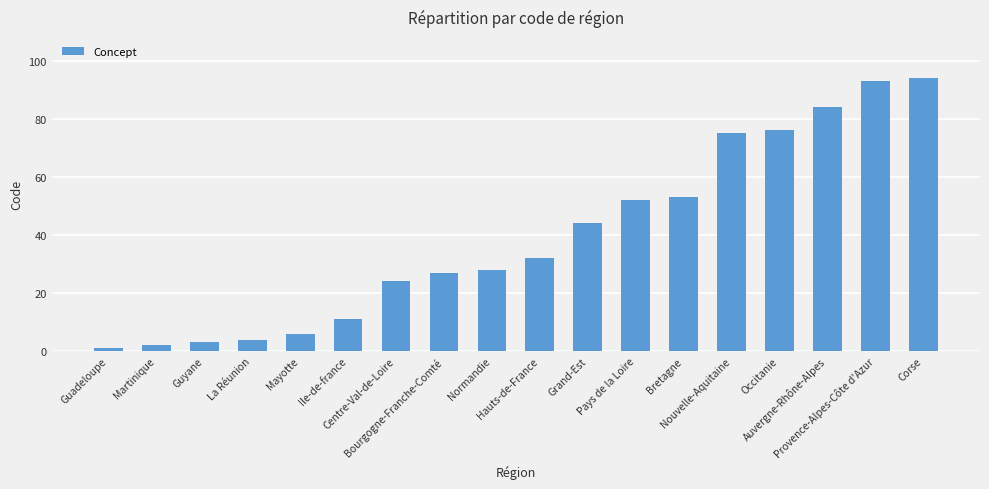

List the labels in order of value, largest first.

Corse, Provence-Alpes-Côte d'Azur, Auvergne-Rhône-Alpes, Occitanie, Nouvelle-Aquitaine, Bretagne, Pays de la Loire, Grand-Est, Hauts-de-France, Normandie, Bourgogne-Franche-Comté, Centre-Val-de-Loire, Ile-de-france, Mayotte, La Réunion, Guyane, Martinique, Guadeloupe